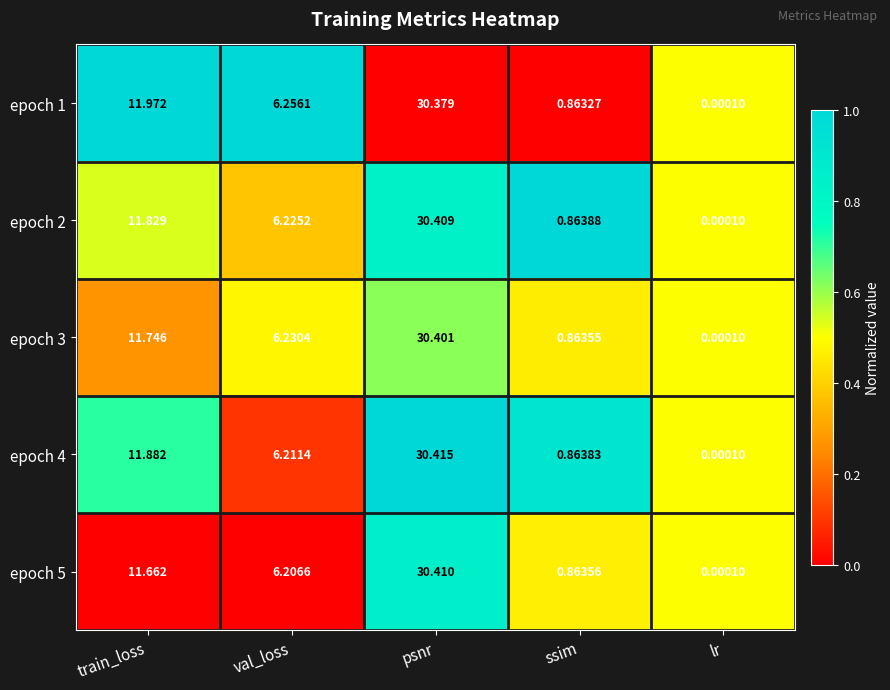

Which category has the highest value across all series?

psnr